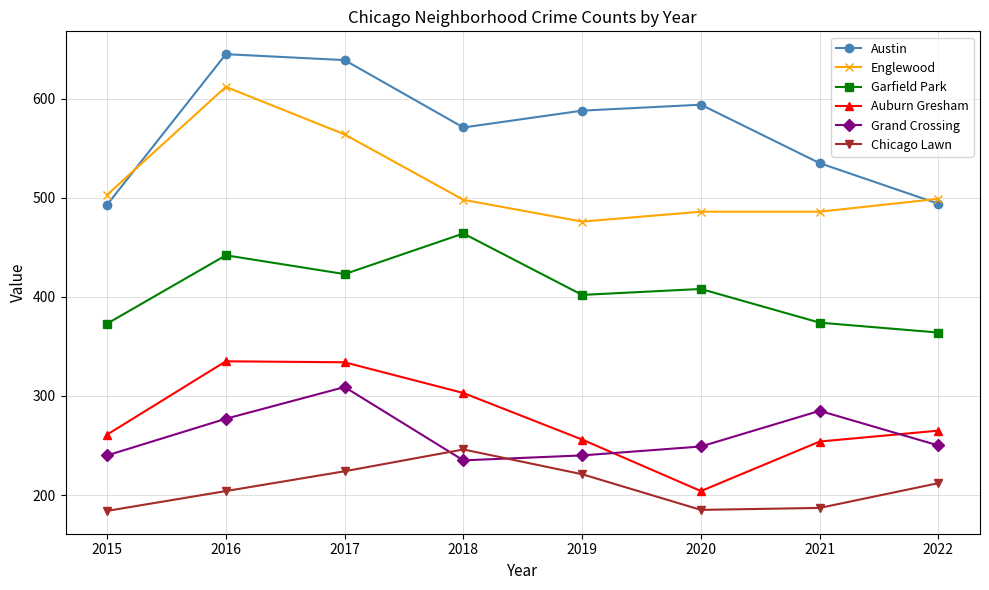

True or false: Austin has a value of 494 at 2022.

True